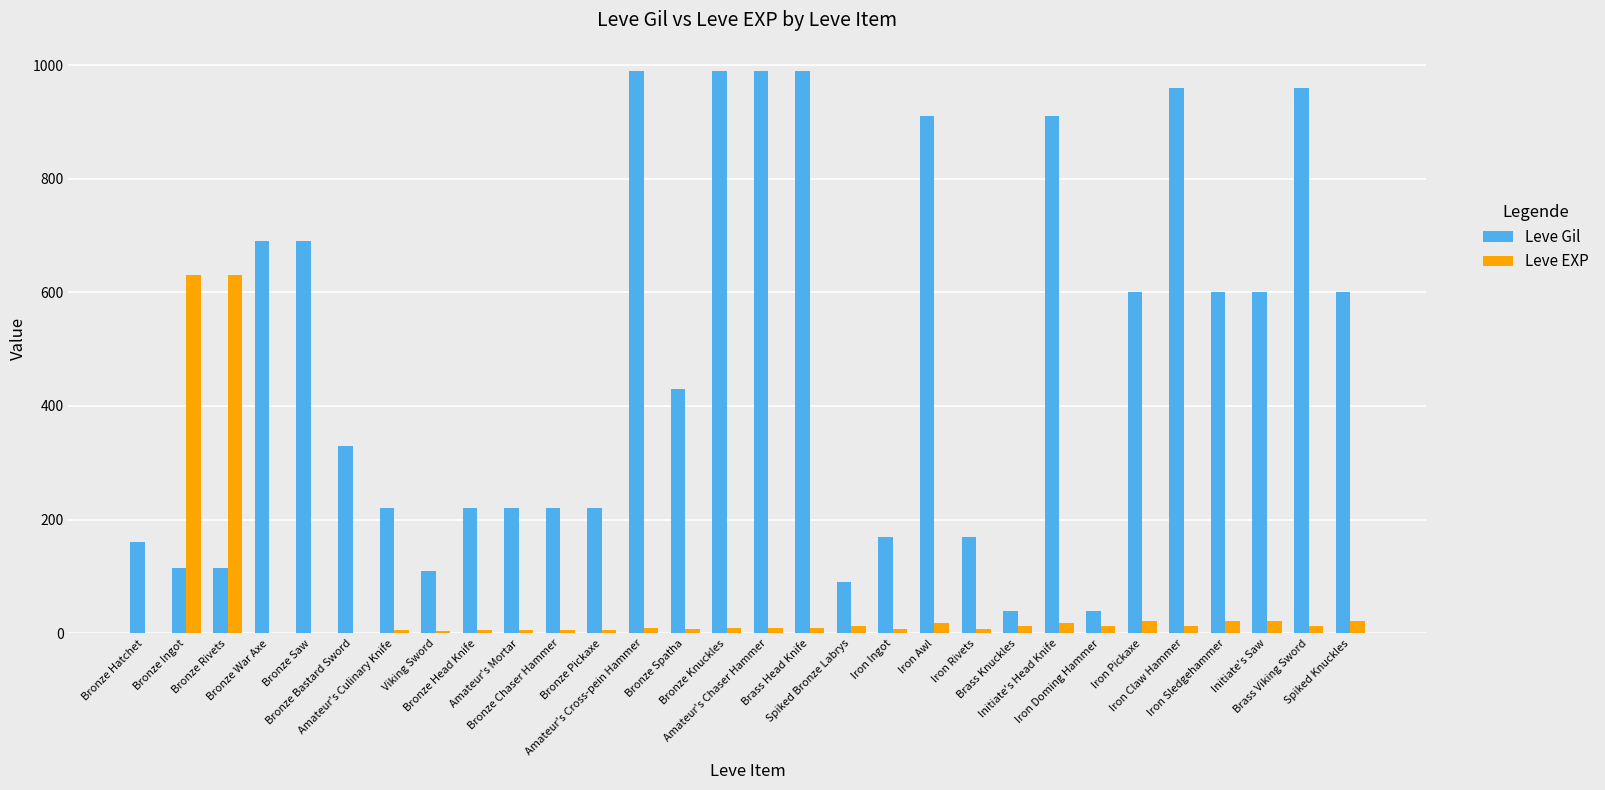

Is it true that Leve Gil equals 314 at Bronze Chaser Hammer?

False